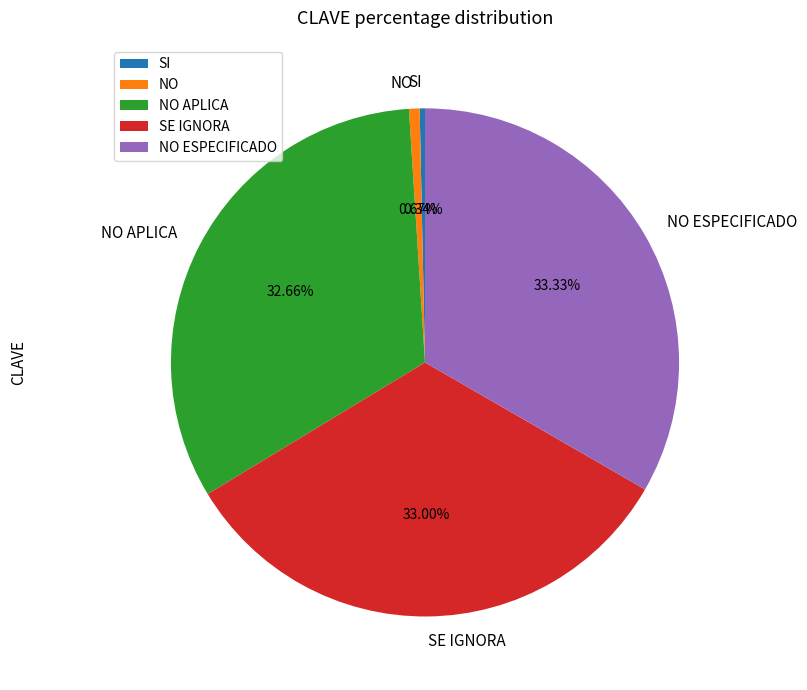

Between SE IGNORA and SI, which is larger?

SE IGNORA